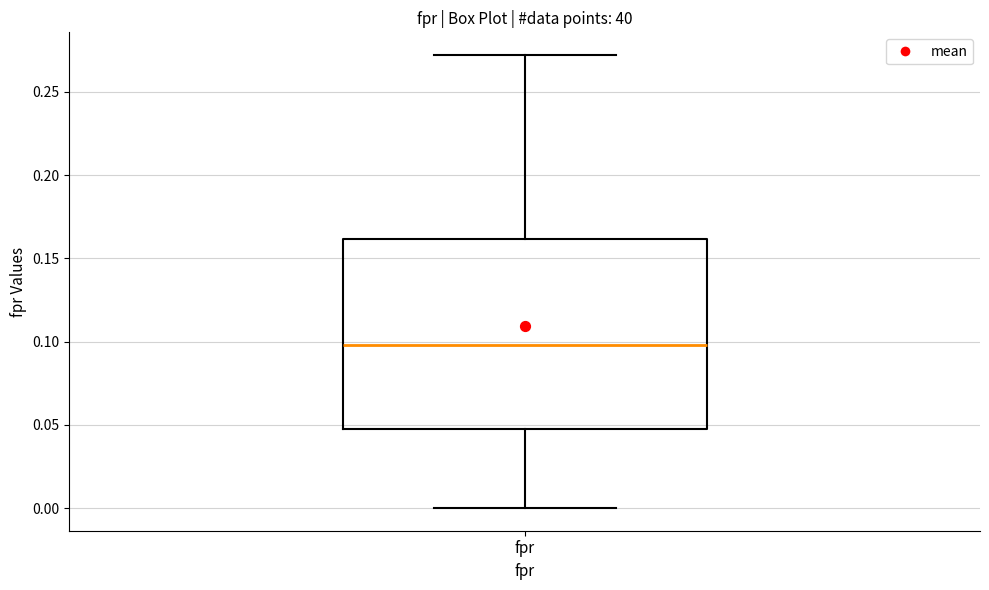

Where does the lower whisker of the box for fpr end on the y-axis? The values are not printed on the chart, so give them approximately, as read against the axis.

0.000